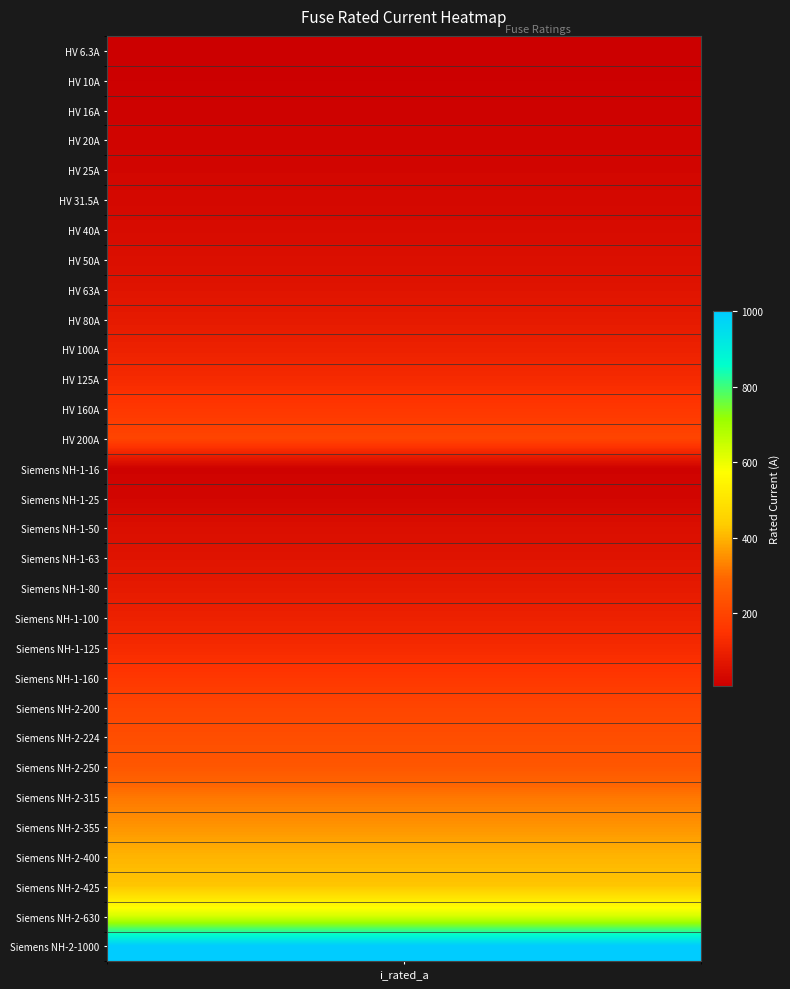

Between 30 and 5, which is larger?

30